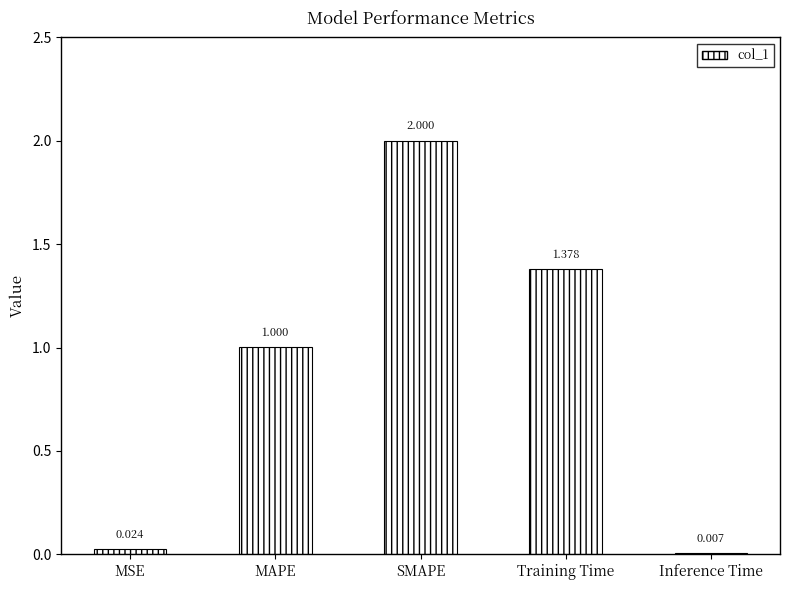

Which has a higher value, Inference Time or MSE?

MSE